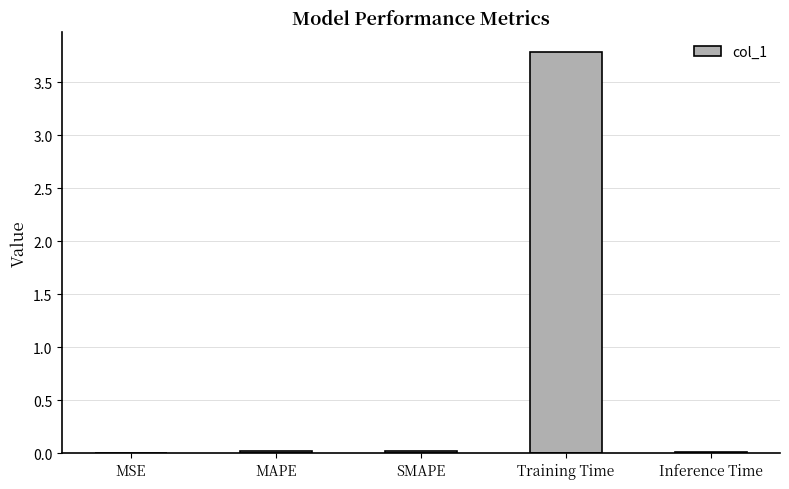

What is the maximum value shown in the chart?

3.8